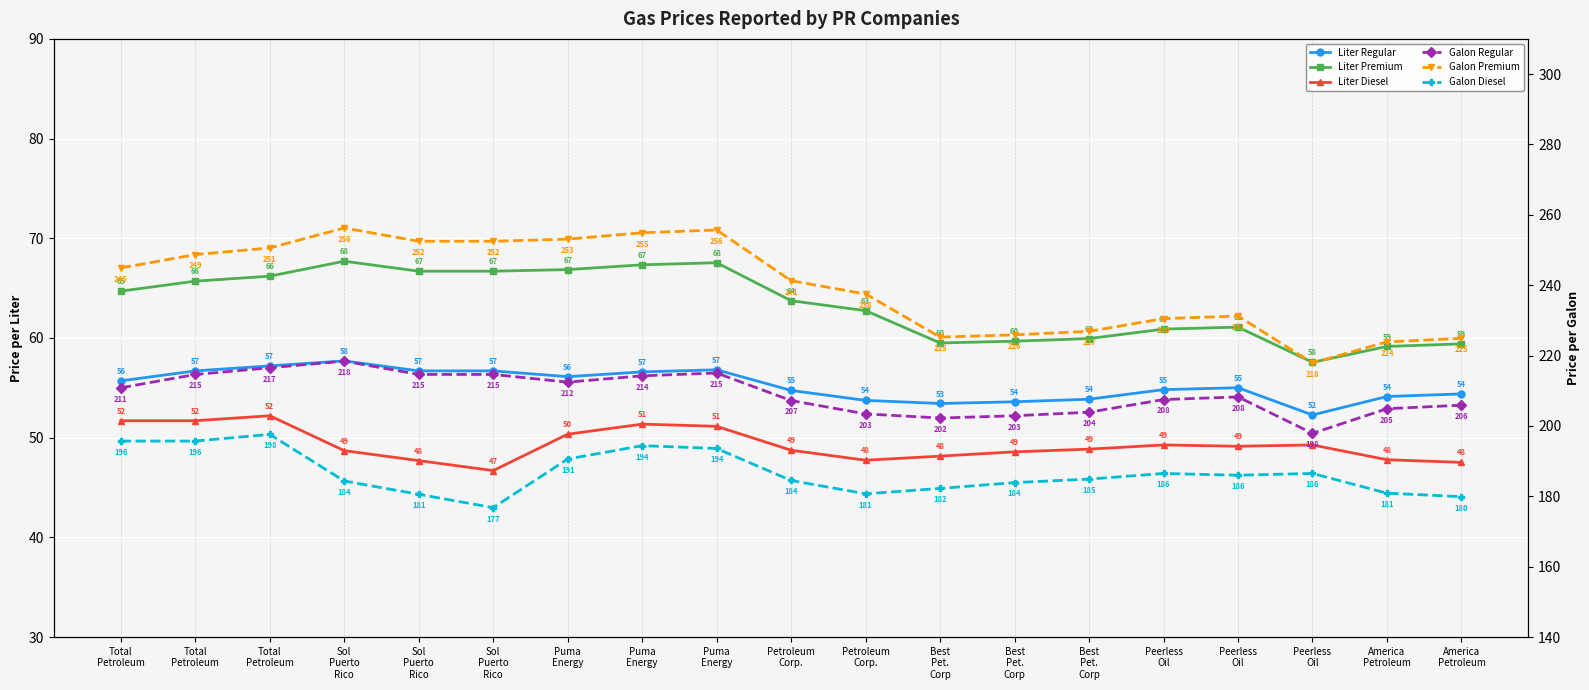

What is the sum of the Liter Diesel values at Puma
Energy and Best
Pet.
Corp?

99.5